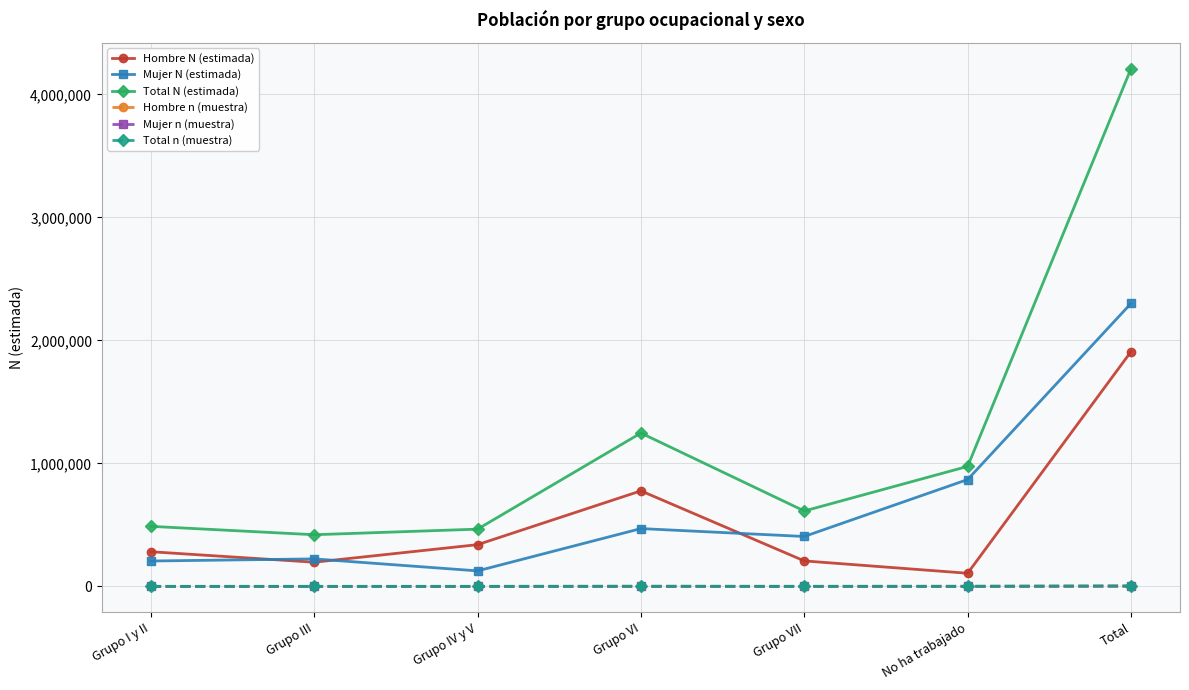

True or false: Hombre N (estimada) and Mujer n (muestra) cross at least once.

False